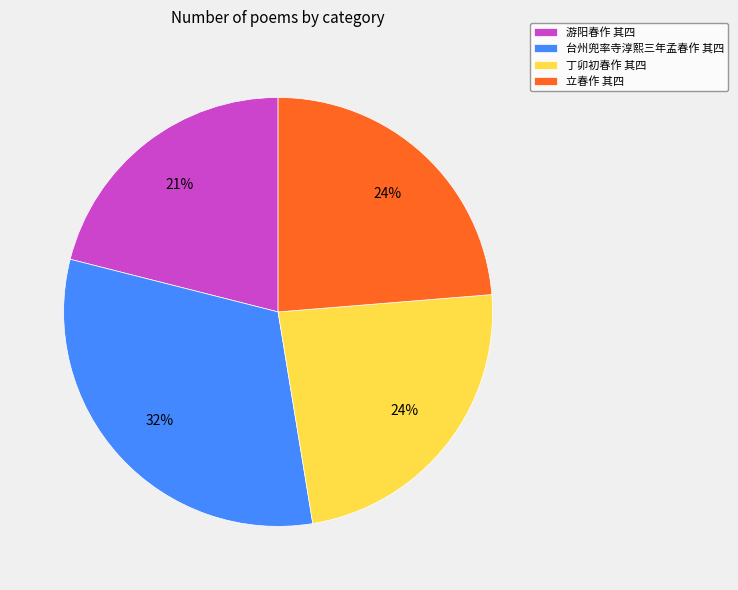

How many slices are in this pie chart?

4